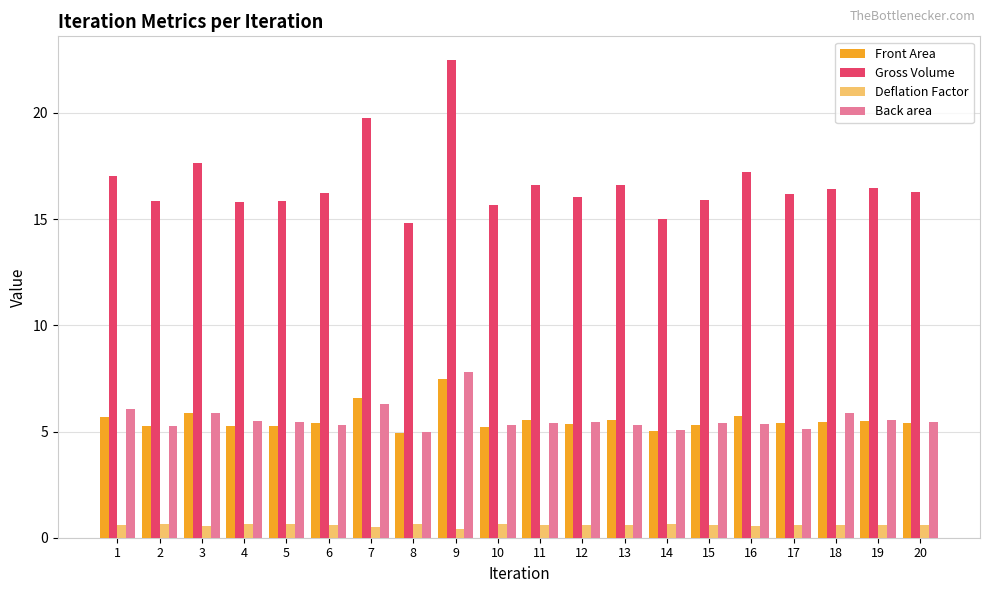

What is the difference between the second highest and minimum values in the Back area series?

1.3